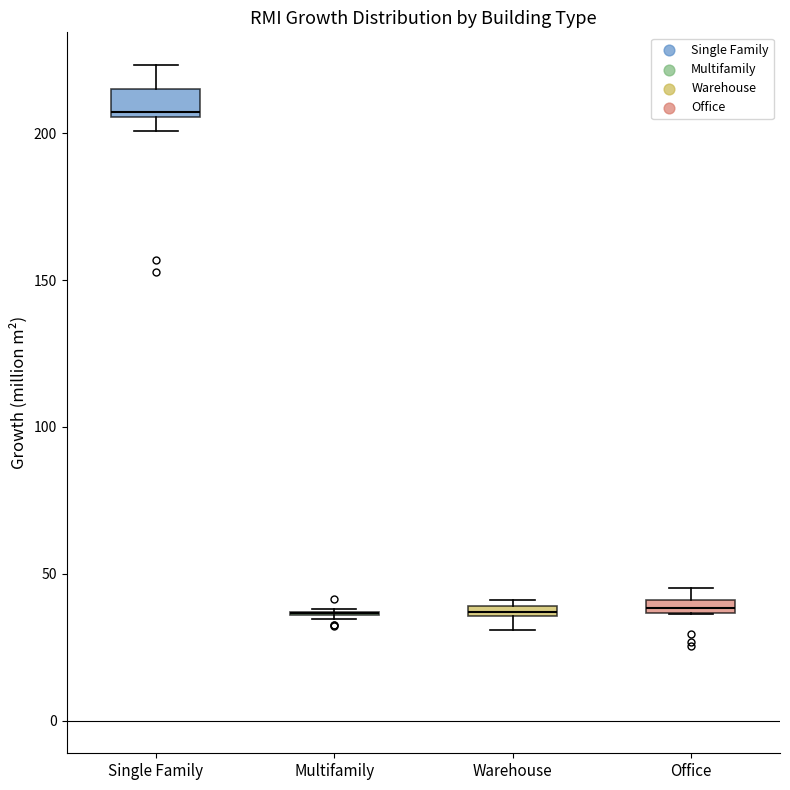

Where is the upper edge of the box for Warehouse on the y-axis? The values are not printed on the chart, so give them approximately, as read against the axis.

40